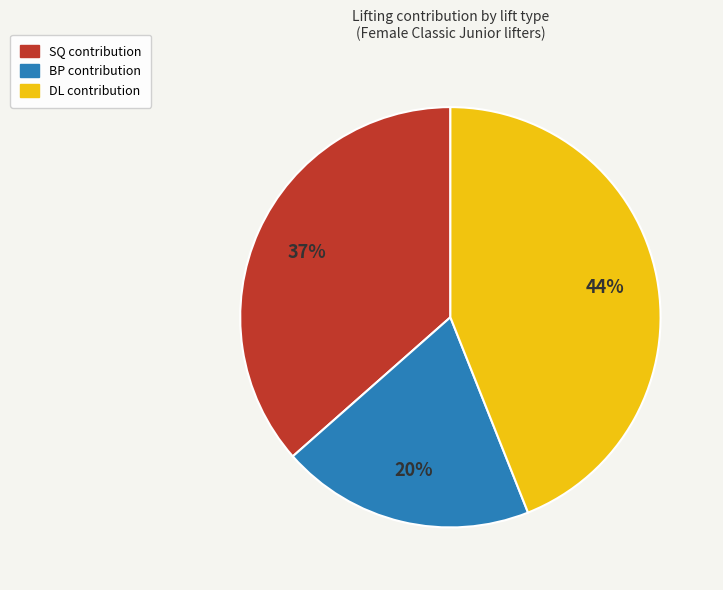

Do DL contribution and BP contribution together represent more than half of the pie?

Yes